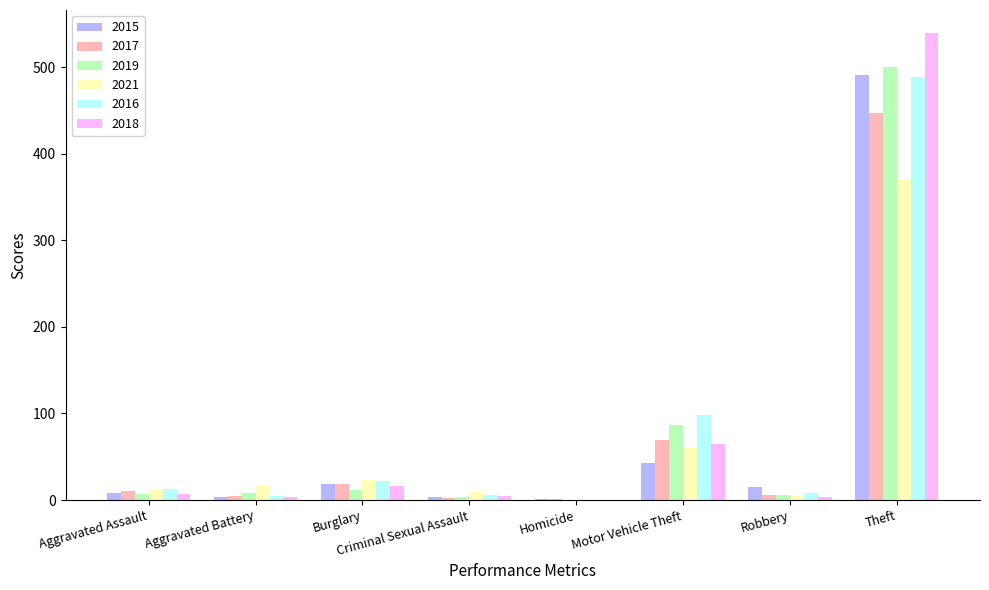

What is the average value of the 2015 series?

73